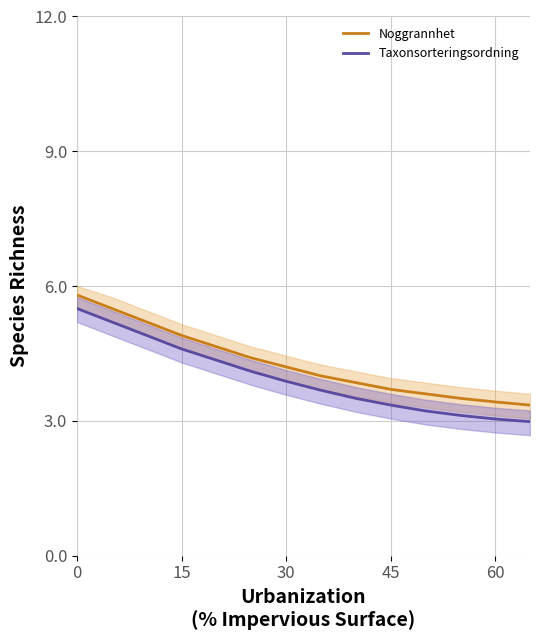

What is the sum of all Taxonsorteringsordning values?

55.4